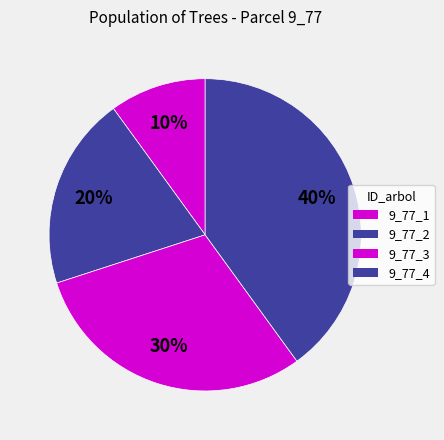

Is it true that 9_77_4 is 51% of the pie?

False